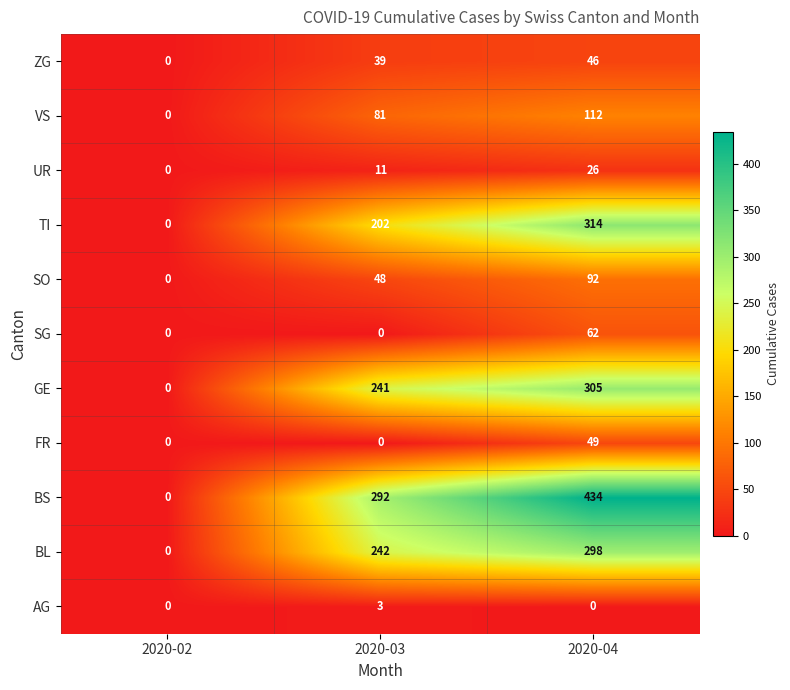

The value of BL at 2020-02 is -156. True or false?

False